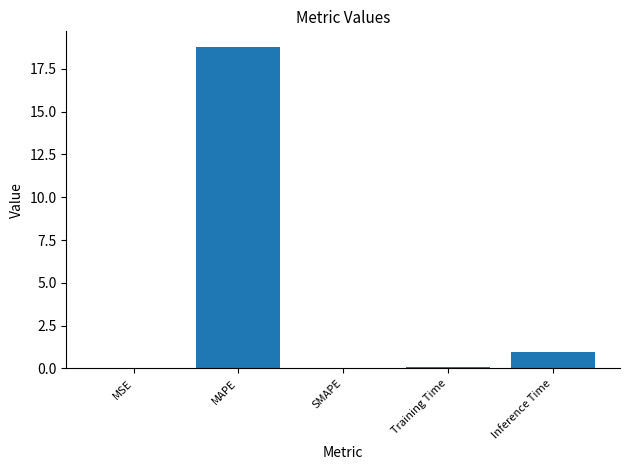

Read the value at MAPE.

18.7